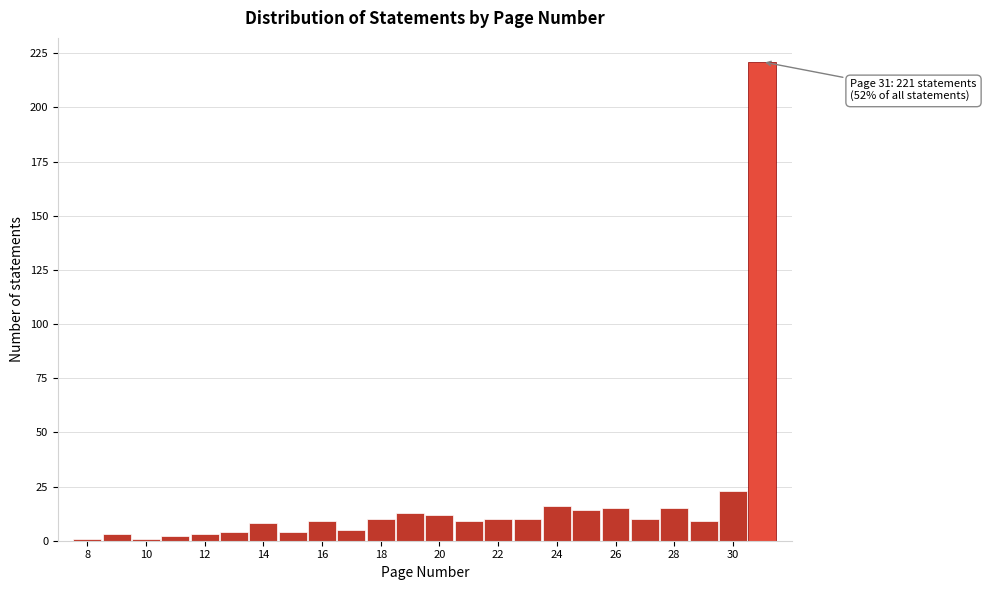

Which range on the x-axis has the tallest bar?

30.5 to 31.5